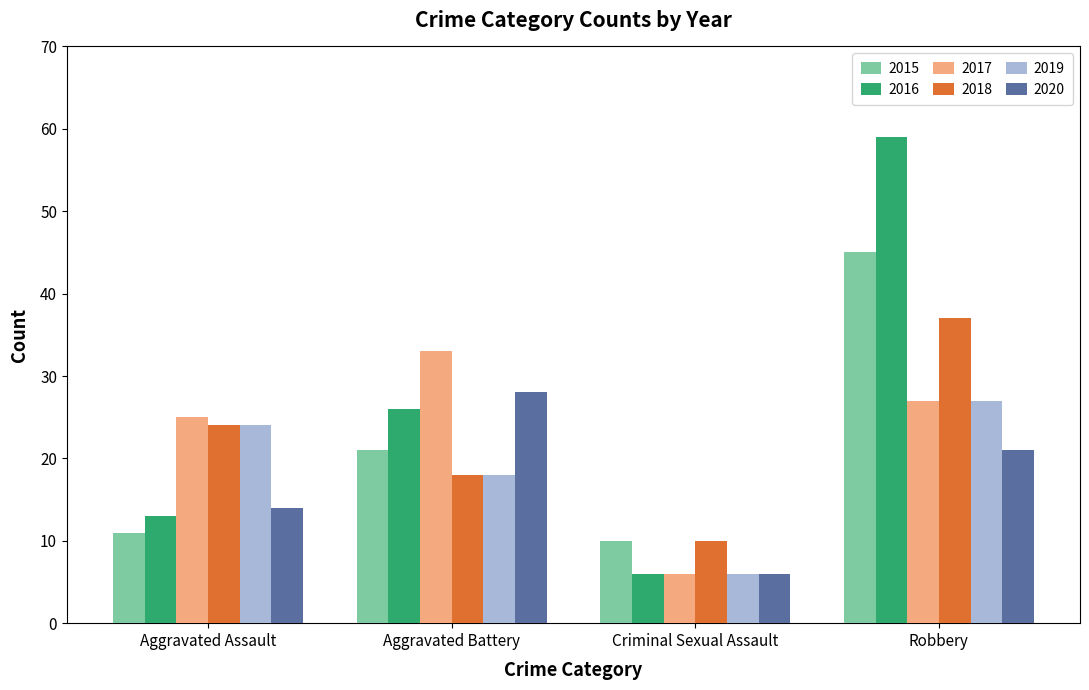

What position from the left is Robbery?

4